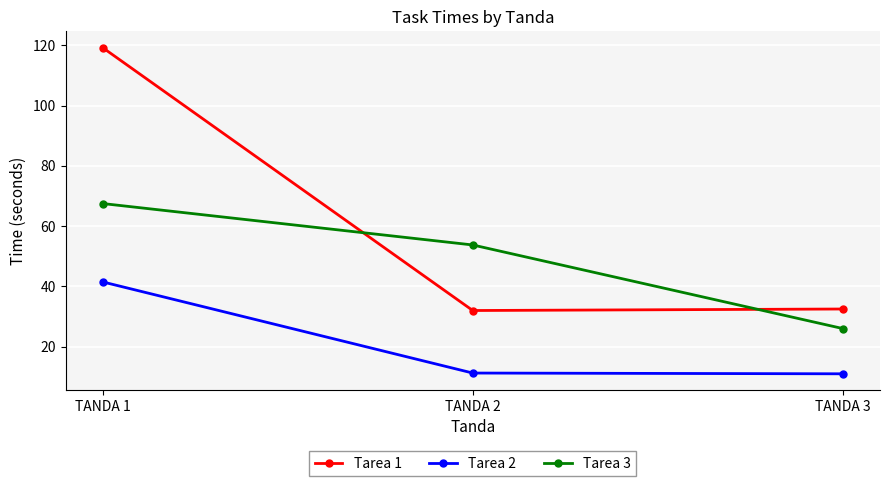

Which series has the largest total across all categories?

Tarea 1